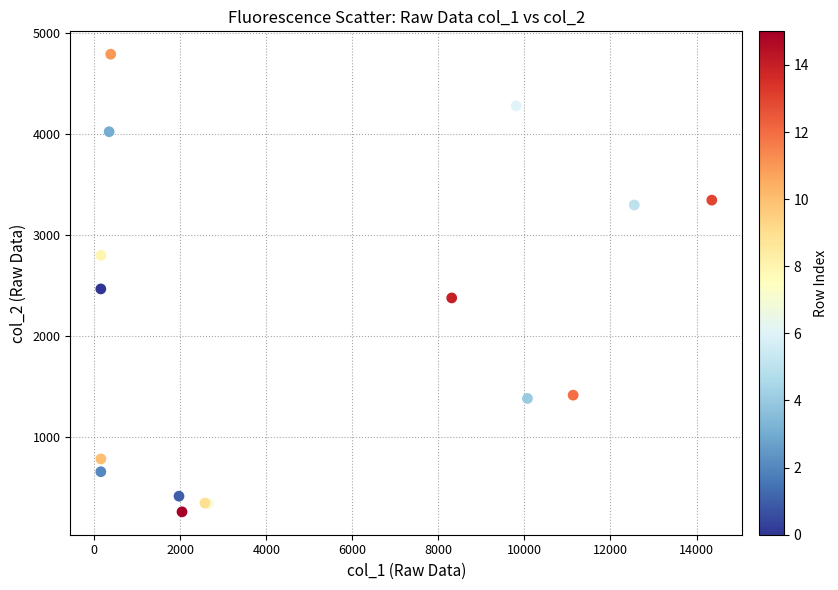

What Y value in the scatter plot is closest to 2523?

2465